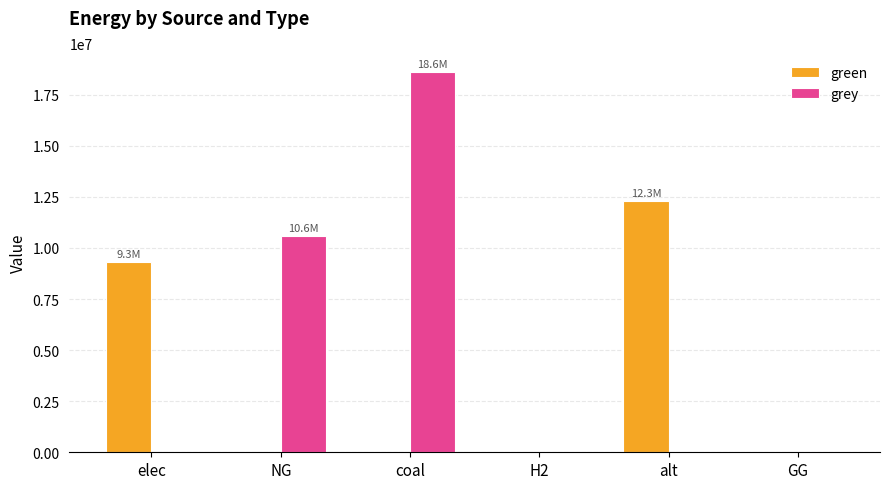

What is the difference between the grey values at GG and coal?

18608401.7